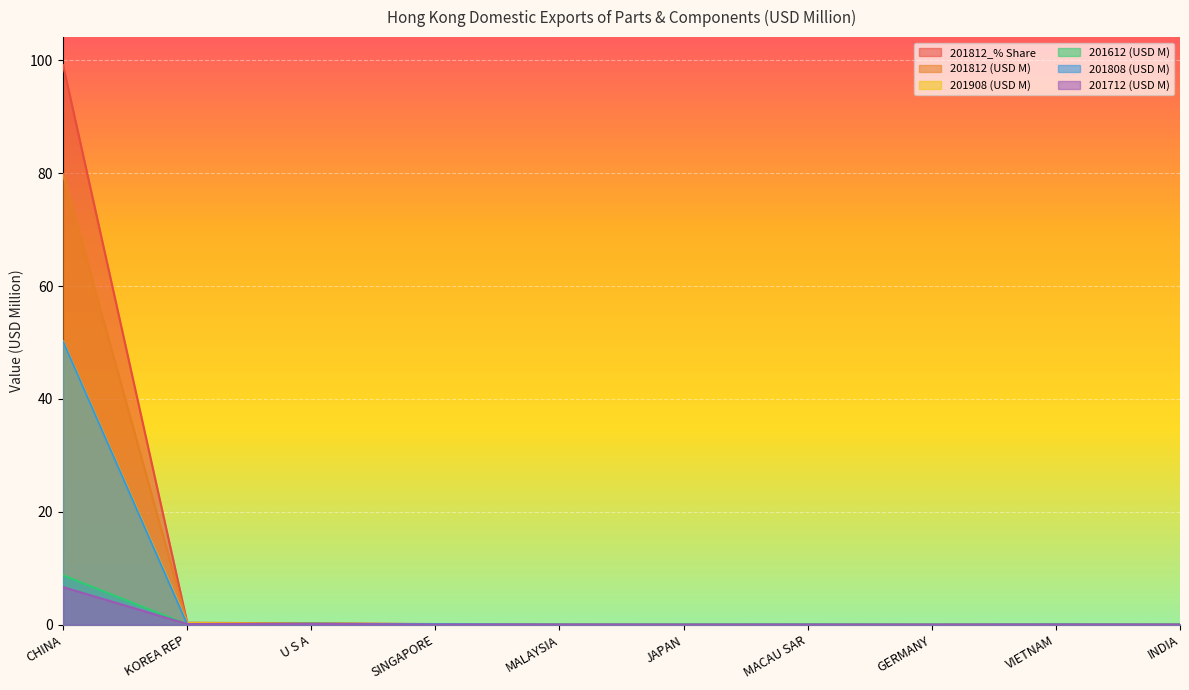

Between VIETNAM and GERMANY, which is larger?

VIETNAM